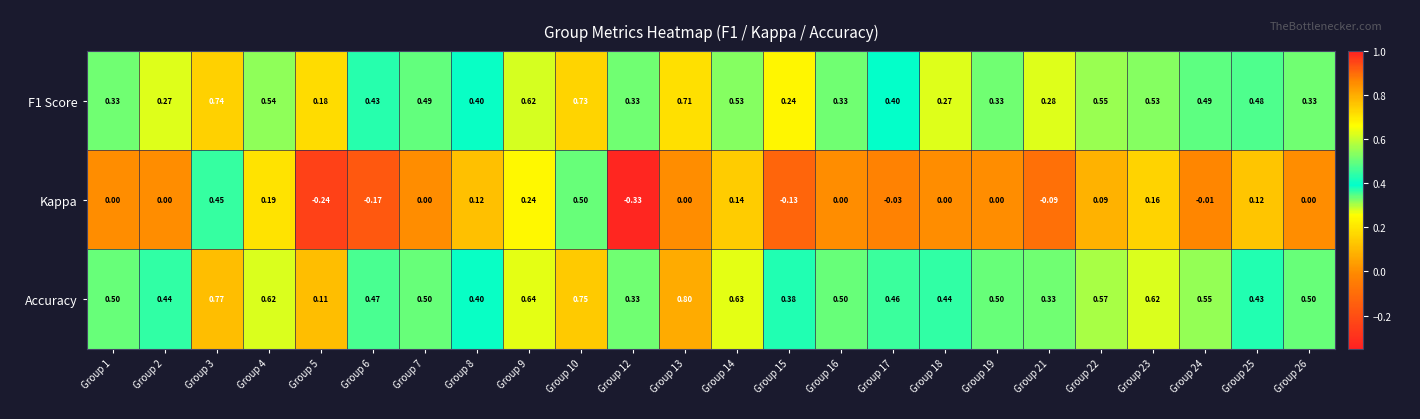

At how many categories does at least one series exceed 0?

24